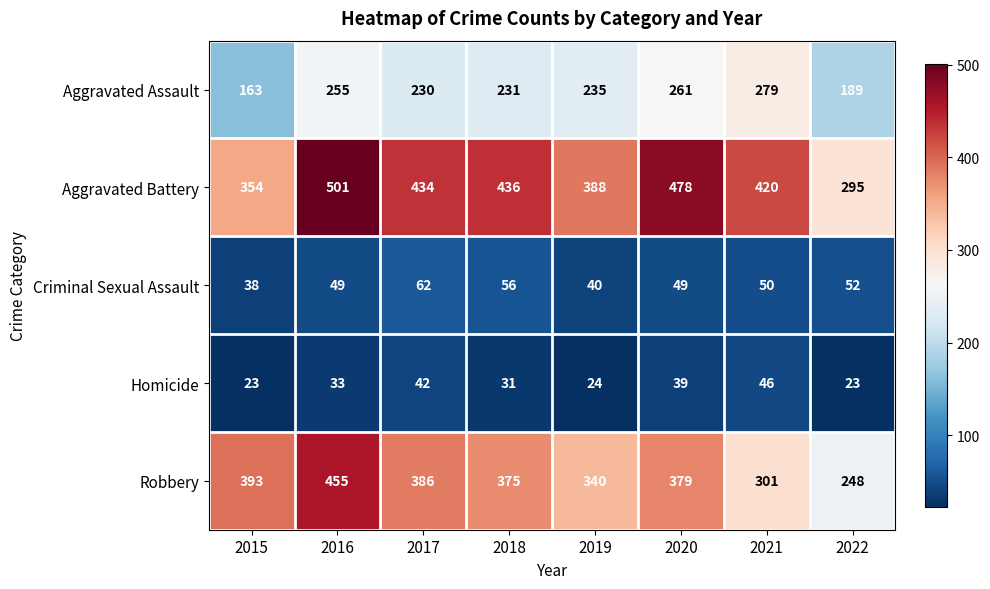

The value of Aggravated Assault at 2019 is 235. True or false?

True